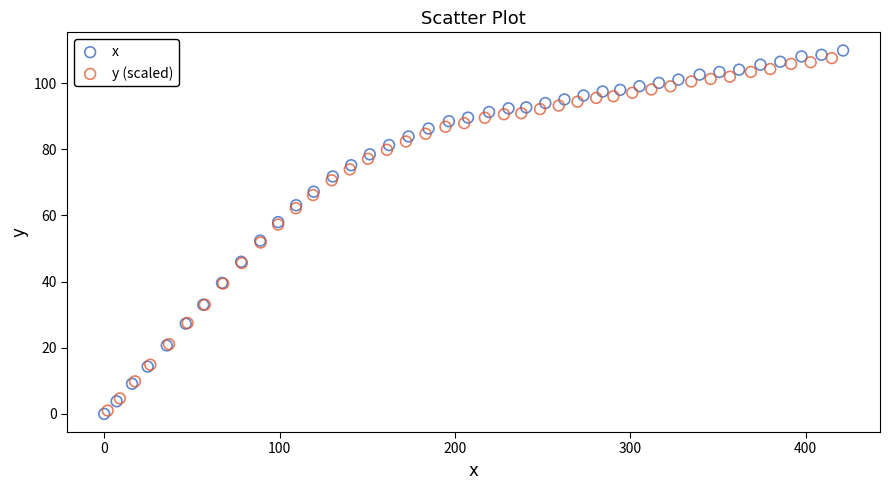

What are all the series names shown in the legend?

x, y (scaled)